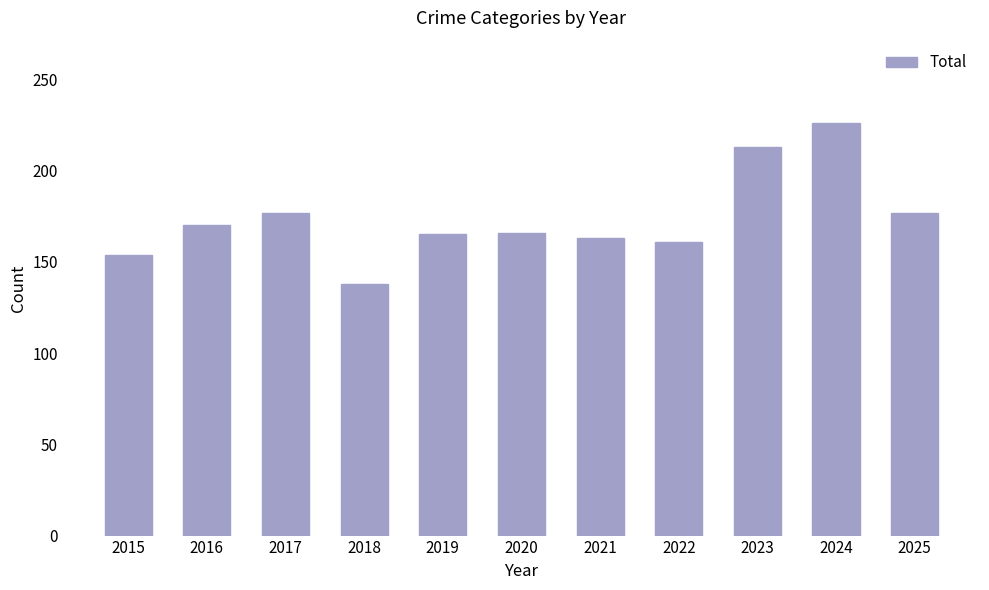

How many values are below 166?

5